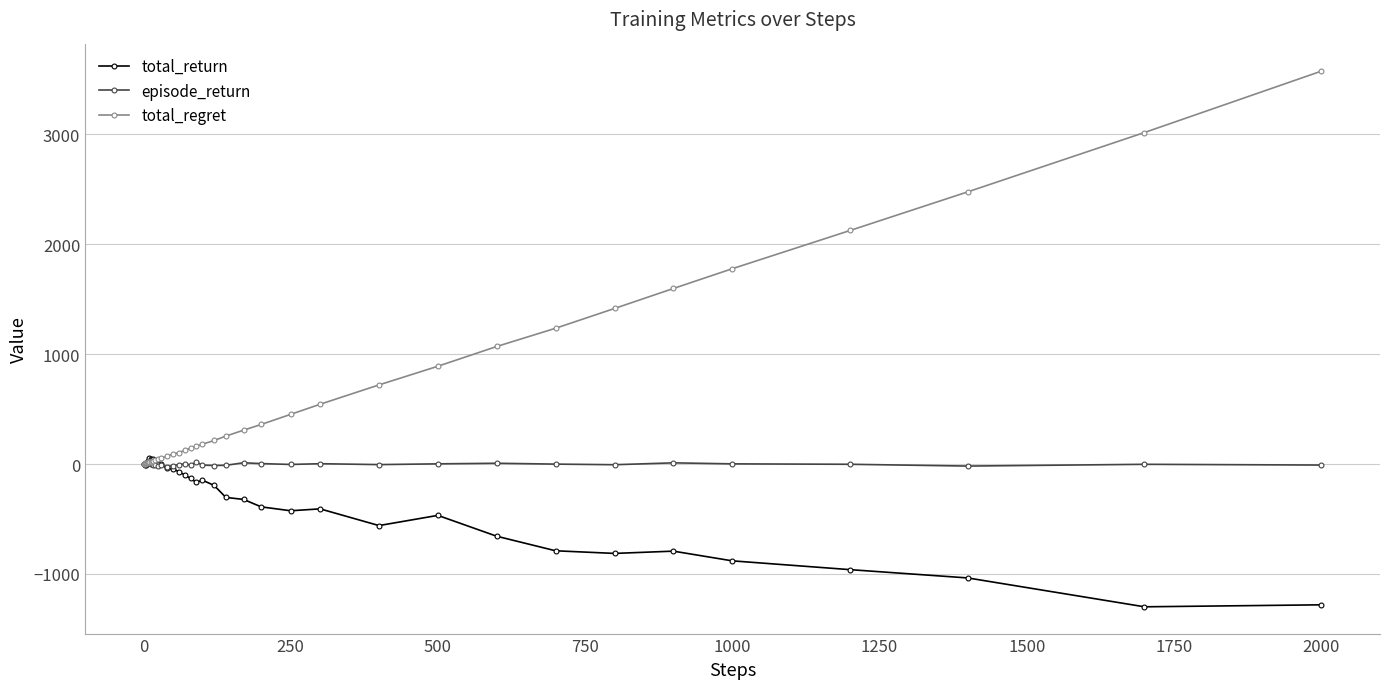

What is the value of the total_return point at the 35th from the left?

-793.4